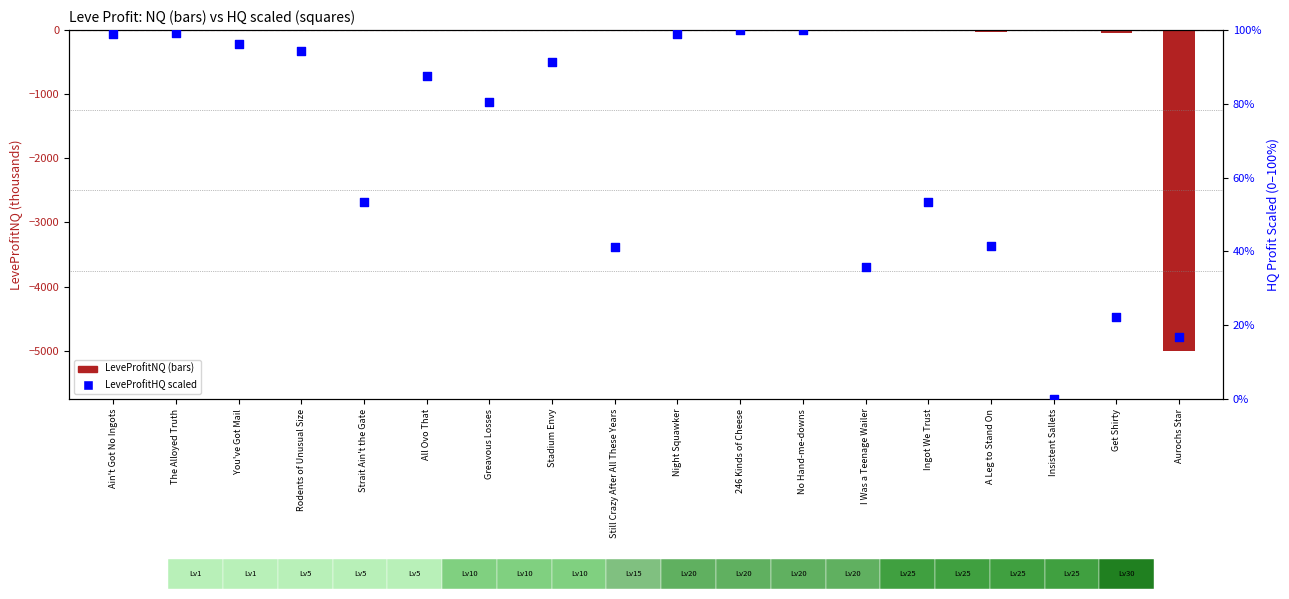

Which series contains the highest Y value?

LeveProfitHQ (scaled 0-100)